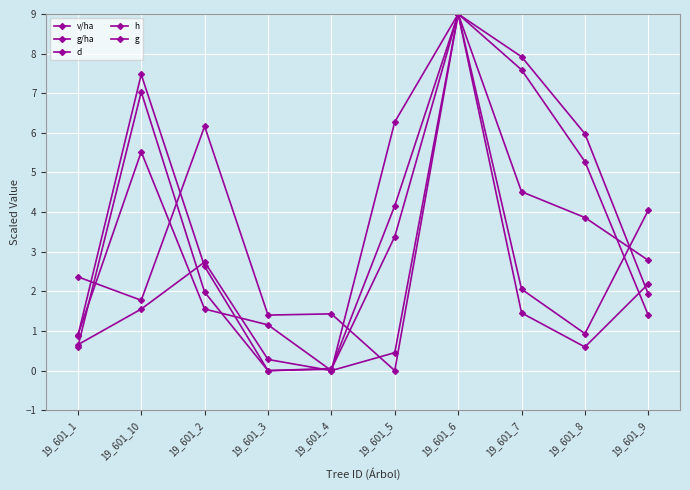

How many positive values does the d series have?

9